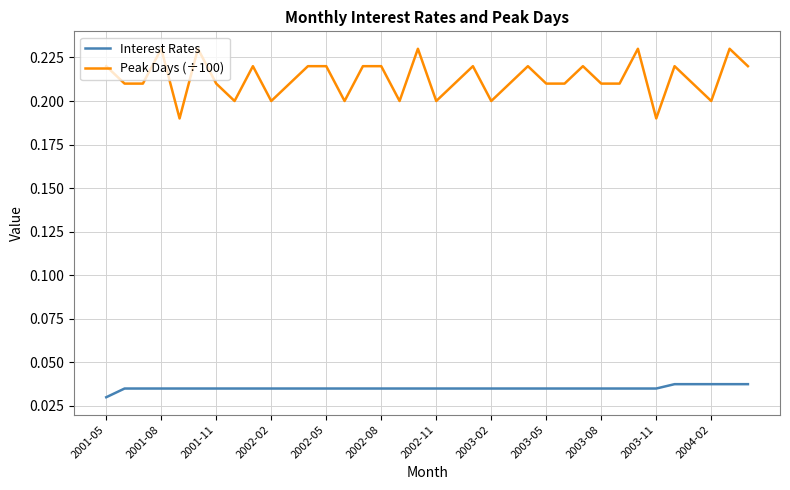

How many lines are shown in the chart?

2